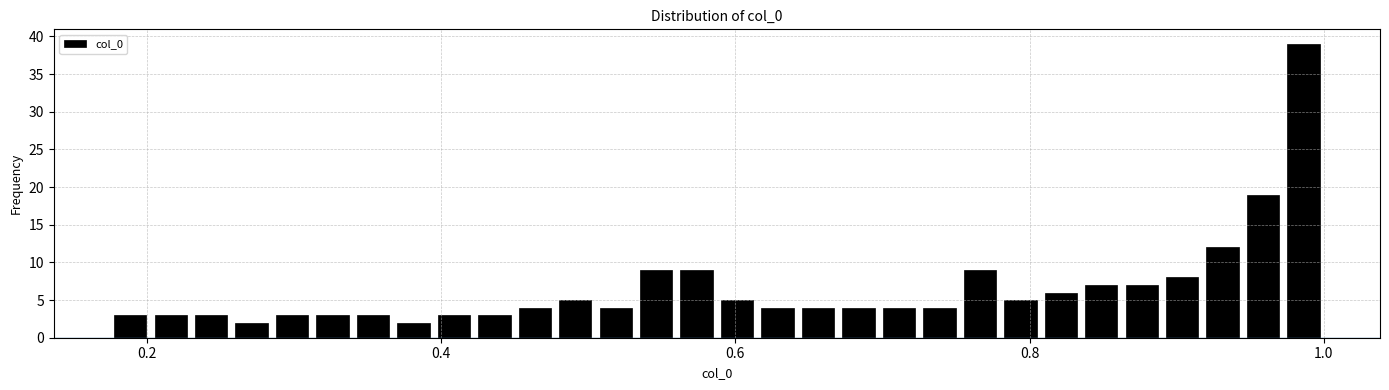

Read against the x-axis, roughly where is the centre of the tallest bar?

0.98